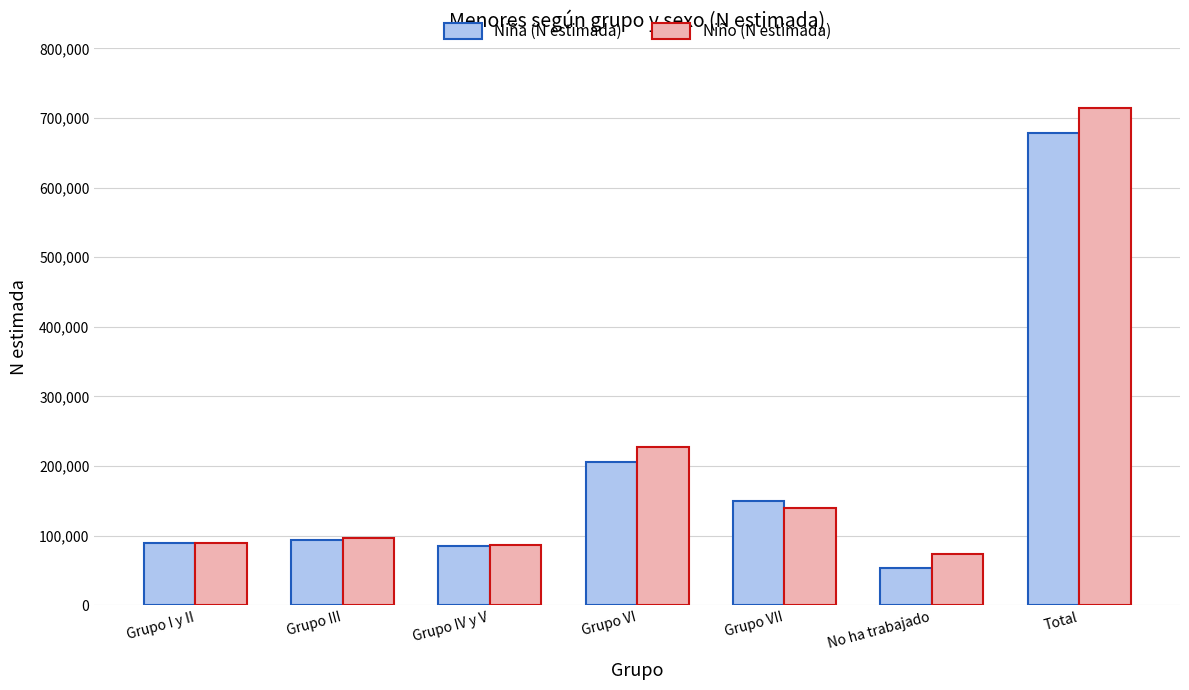

Which label corresponds to the largest value in the chart?

Total